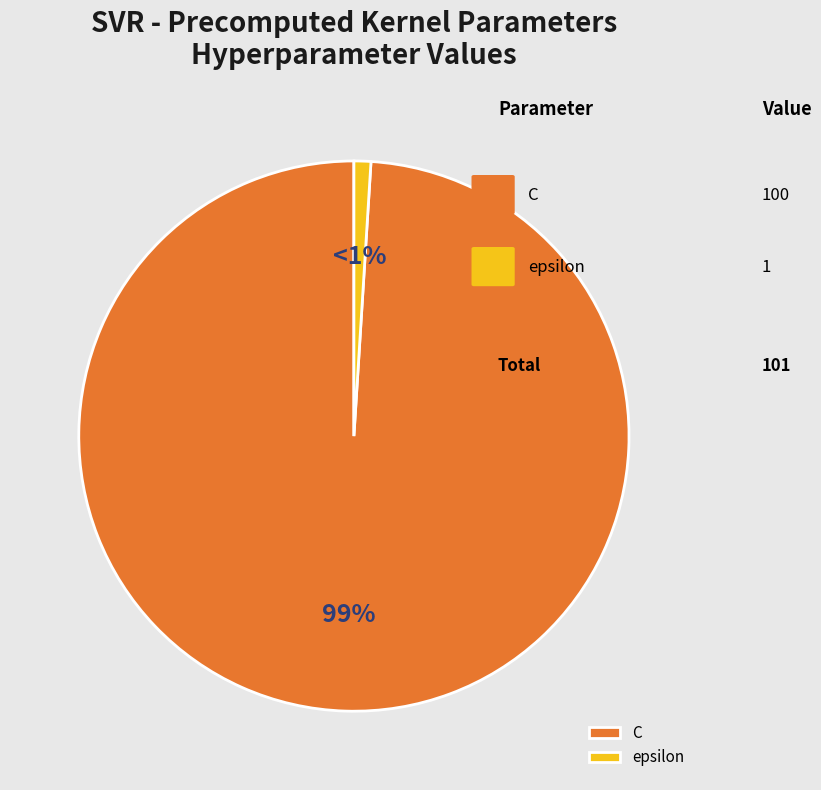

Combined, do epsilon and C account for over 50%?

Yes